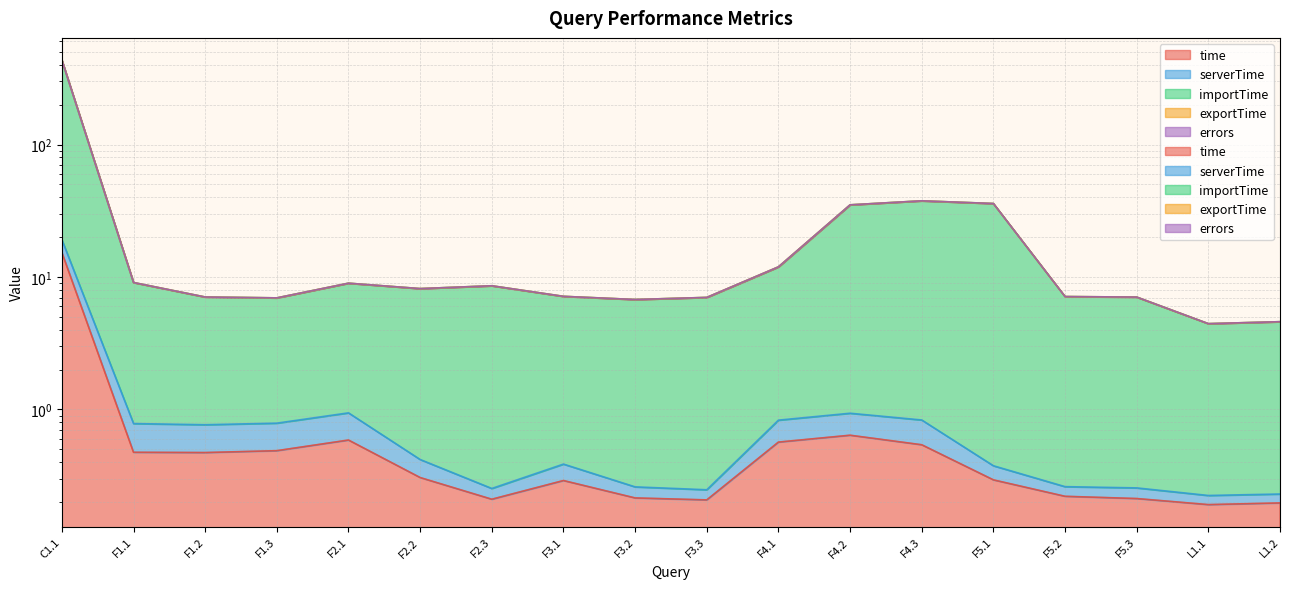

True or false: importTime and serverTime cross at least once.

False